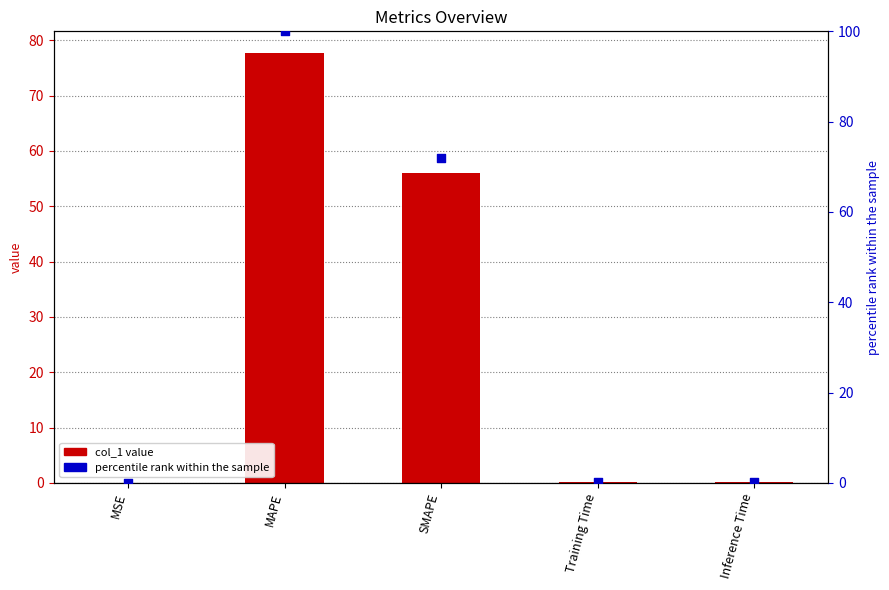

Which series reaches the maximum Y coordinate?

percentile rank